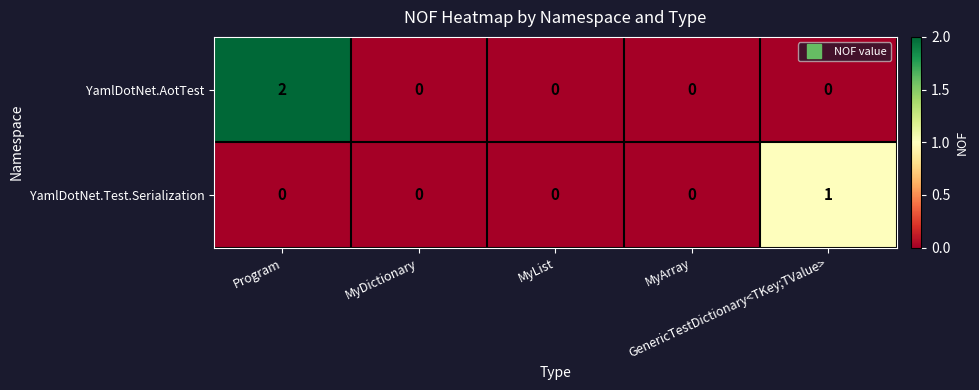

Which series has the largest total across all categories?

YamlDotNet.AotTest